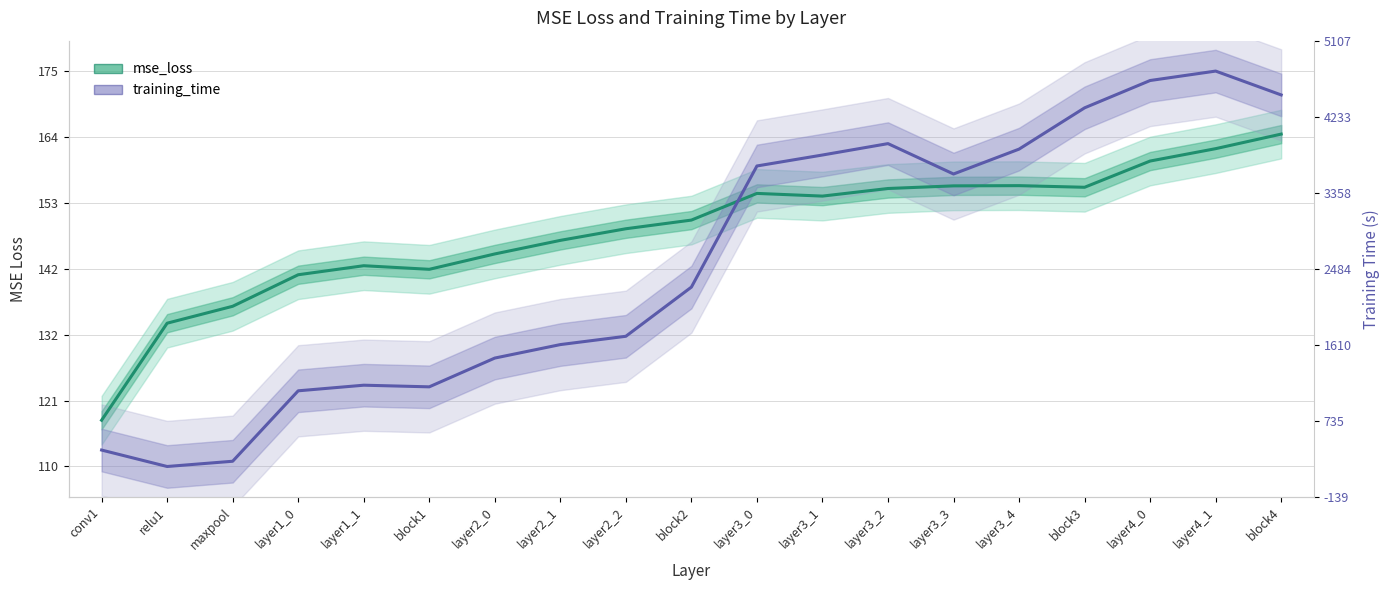

What is the minimum value shown in the chart?

110.0